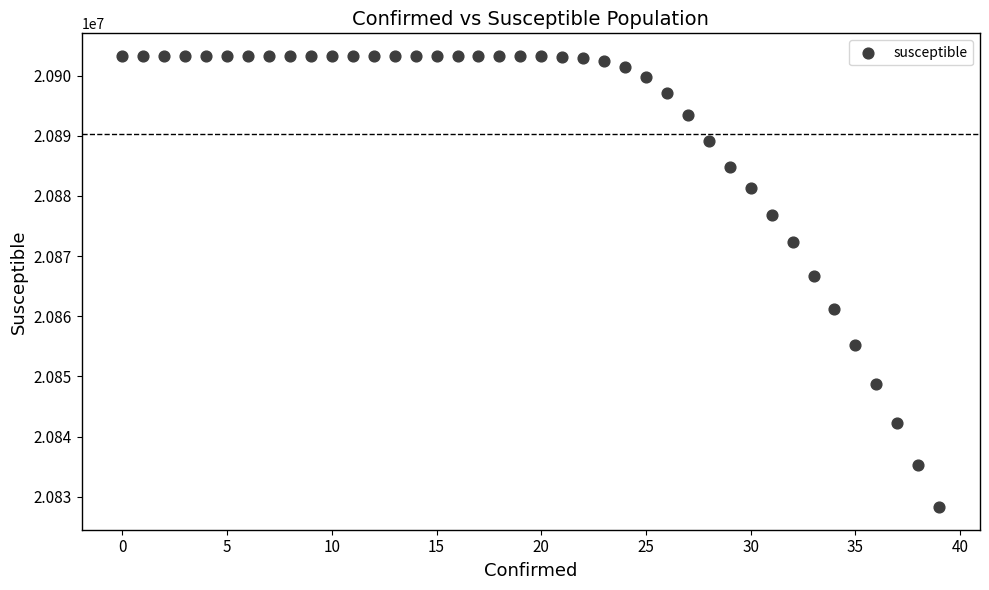

What Y value in the scatter plot is closest to 20865778?

20866778